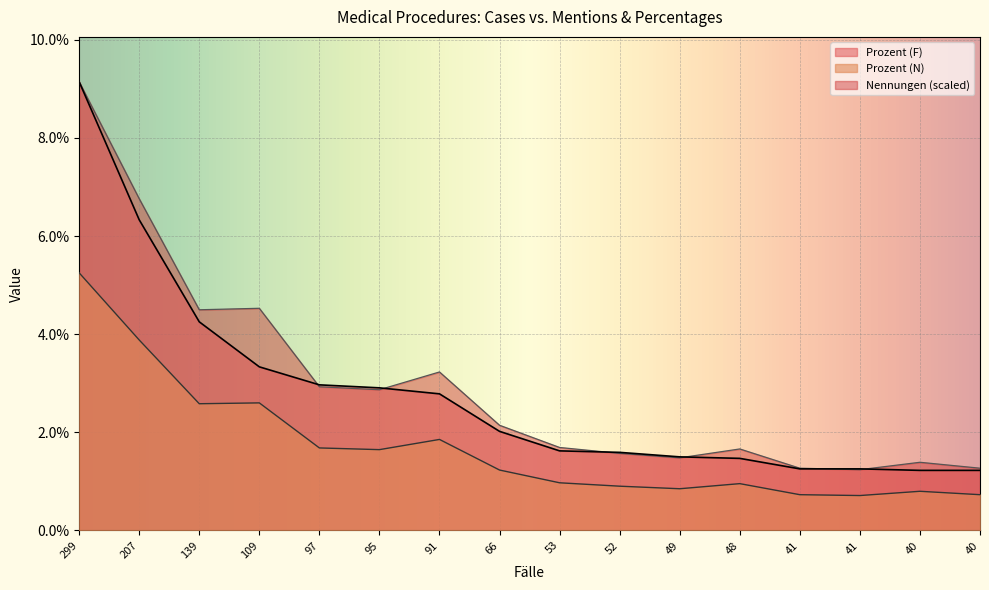

What are all the series names shown in the legend?

Prozent (F), Prozent (N), Nennungen (scaled)